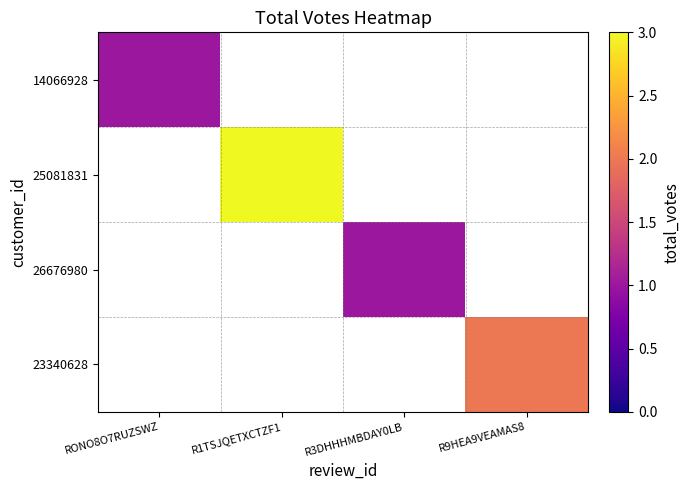

What is the lowest value of the 14066928 series?

1.0